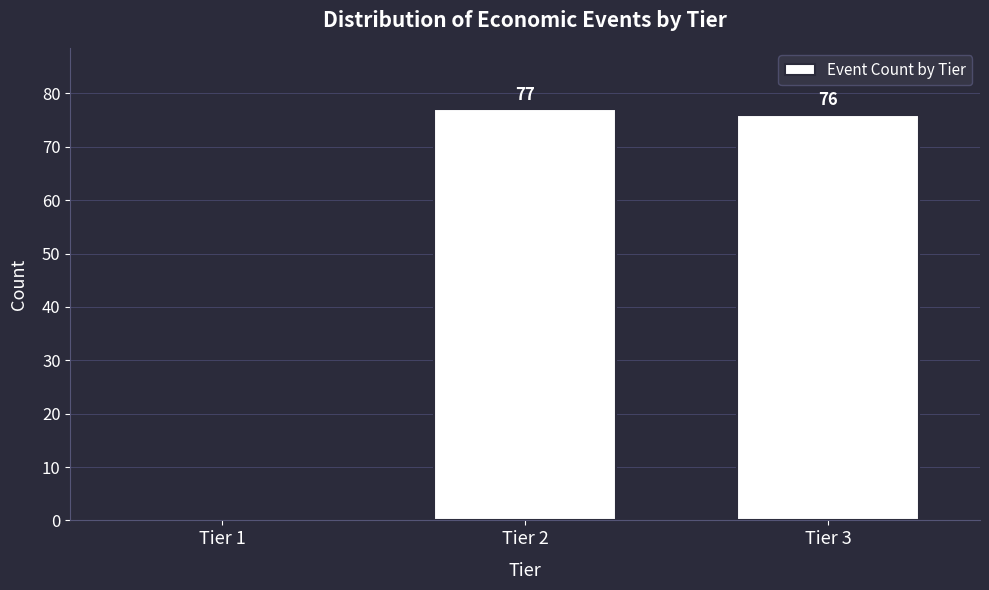

Reading left to right, list all the values displayed in this chart.

Tier 1=0	Tier 2=77	Tier 3=76